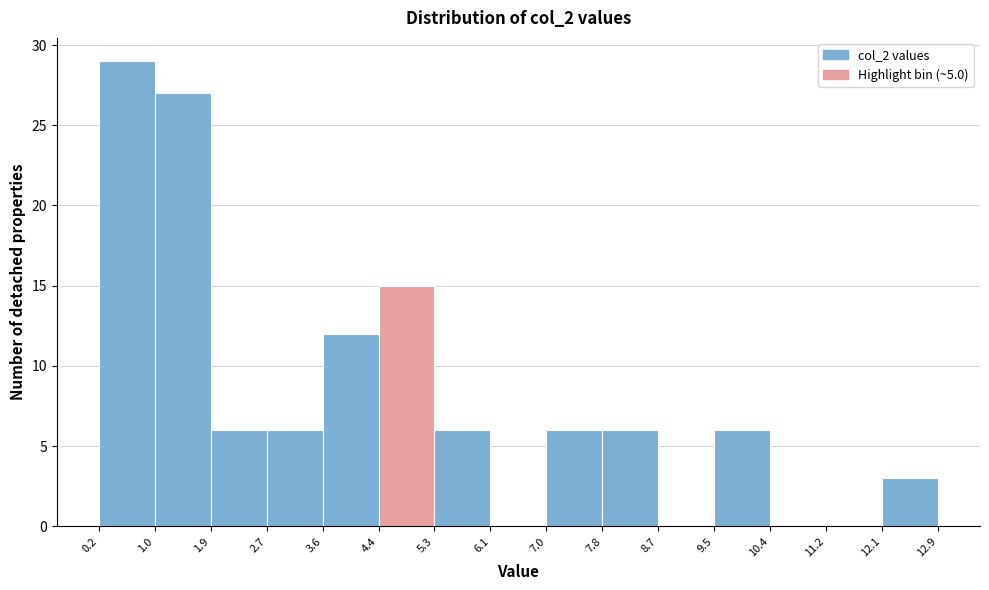

Over which range of the x-axis is the bar tallest?

0.2 to 1.0